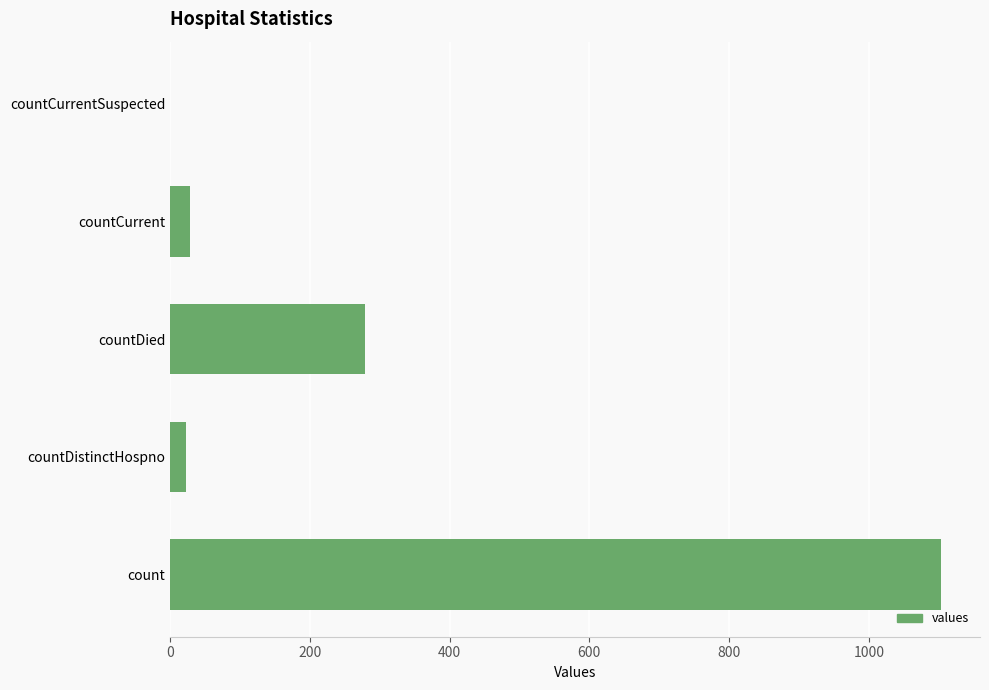

Is it true that the value at count is 1689?

False